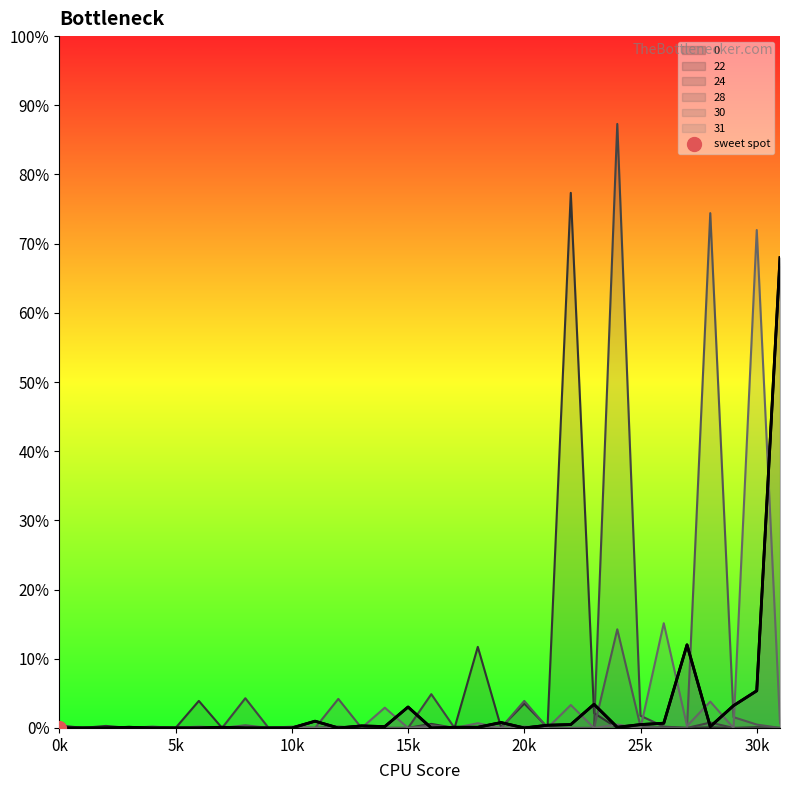

How many lines are shown in the chart?

6